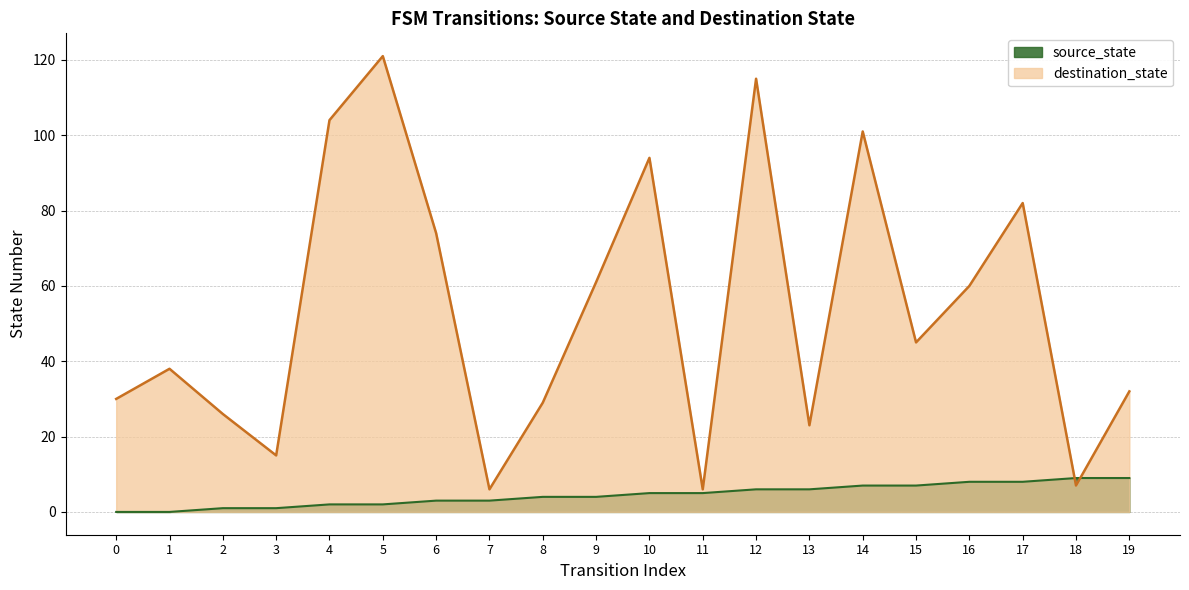

How many values in source_state are above zero?

18